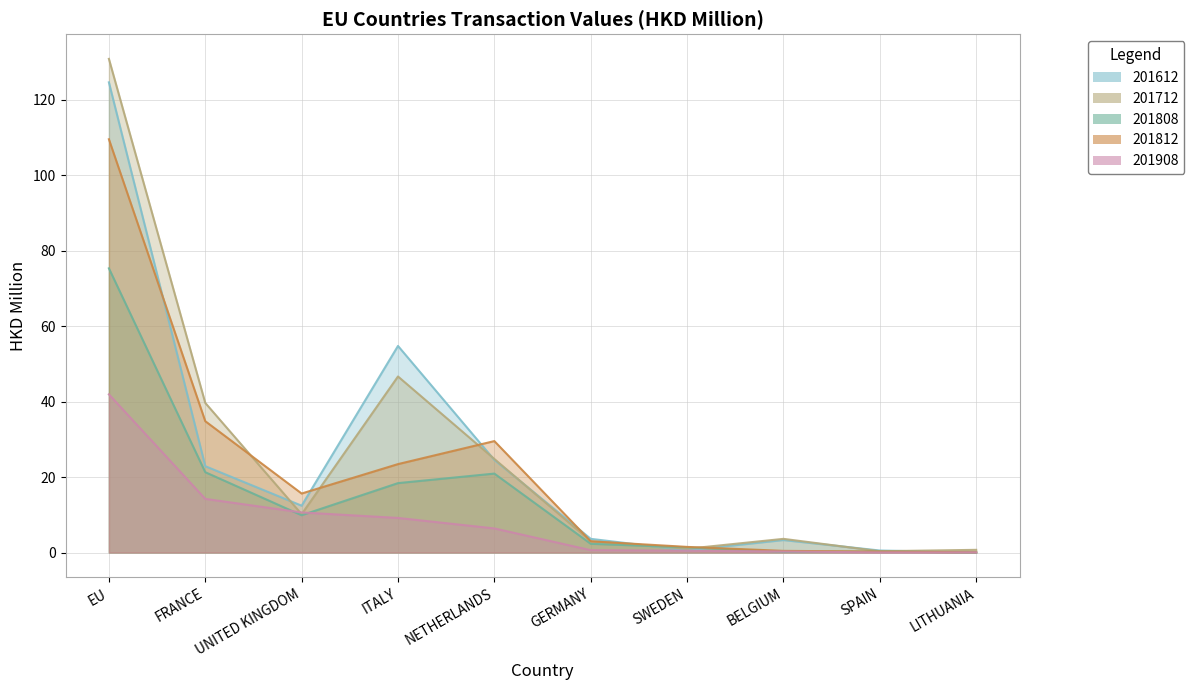

Which series has the widest spread of values?

201712